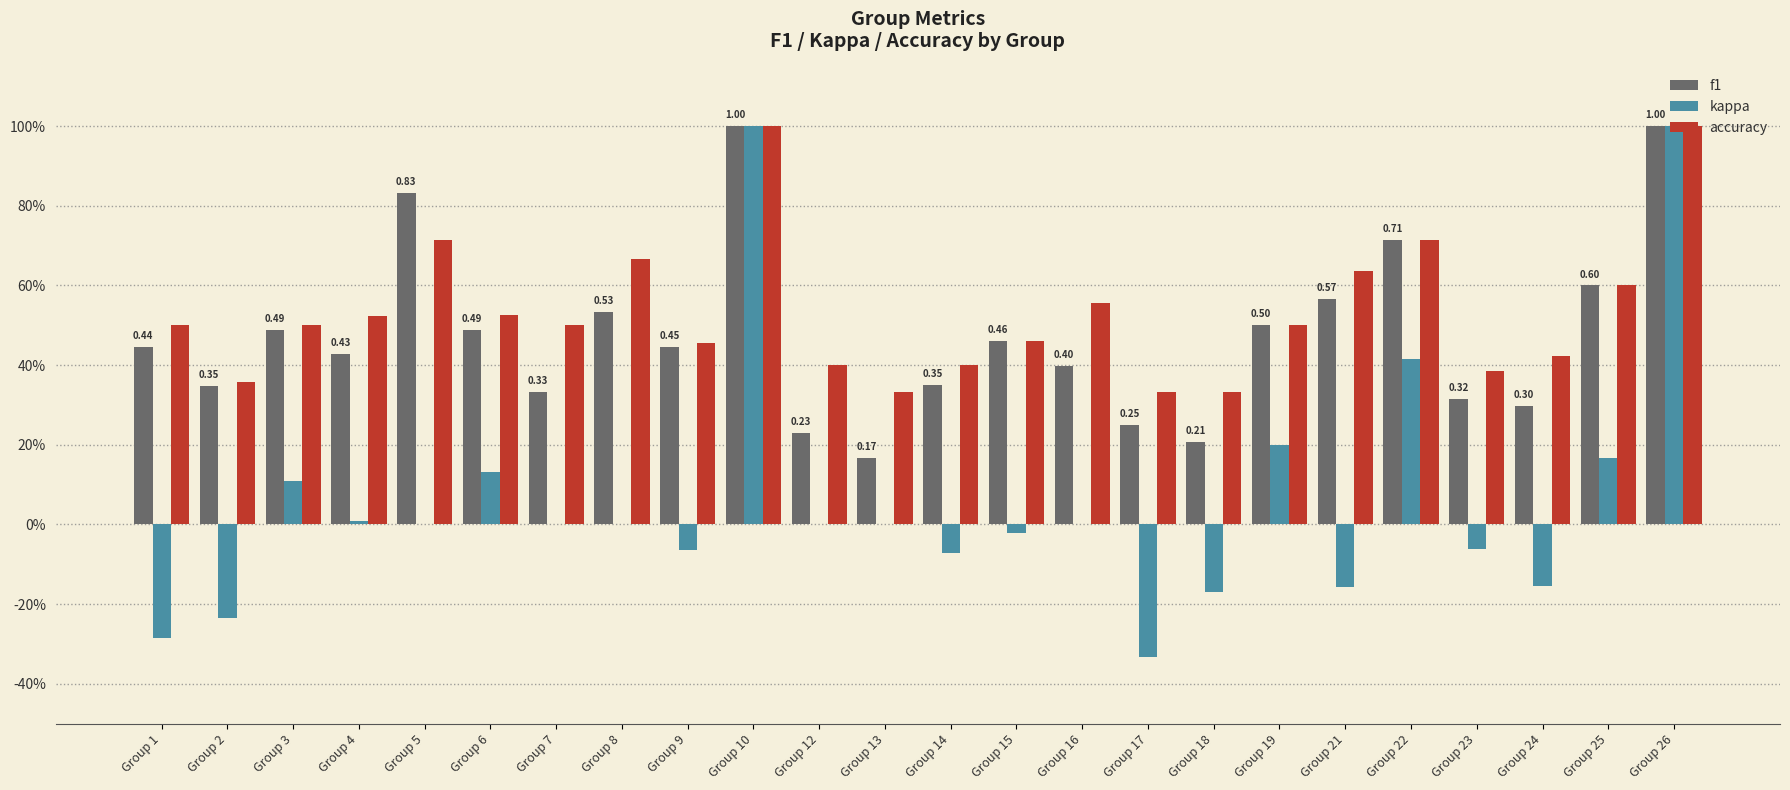

What is the value of the accuracy bar at the 9th from the left?

0.5